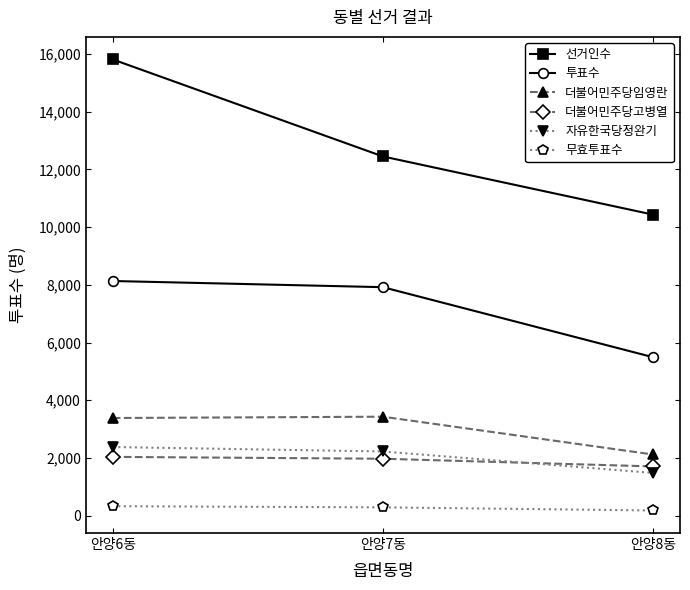

List the series in order of their peak value, lowest first.

무효투표수, 더불어민주당고병열, 자유한국당정완기, 더불어민주당임영란, 투표수, 선거인수